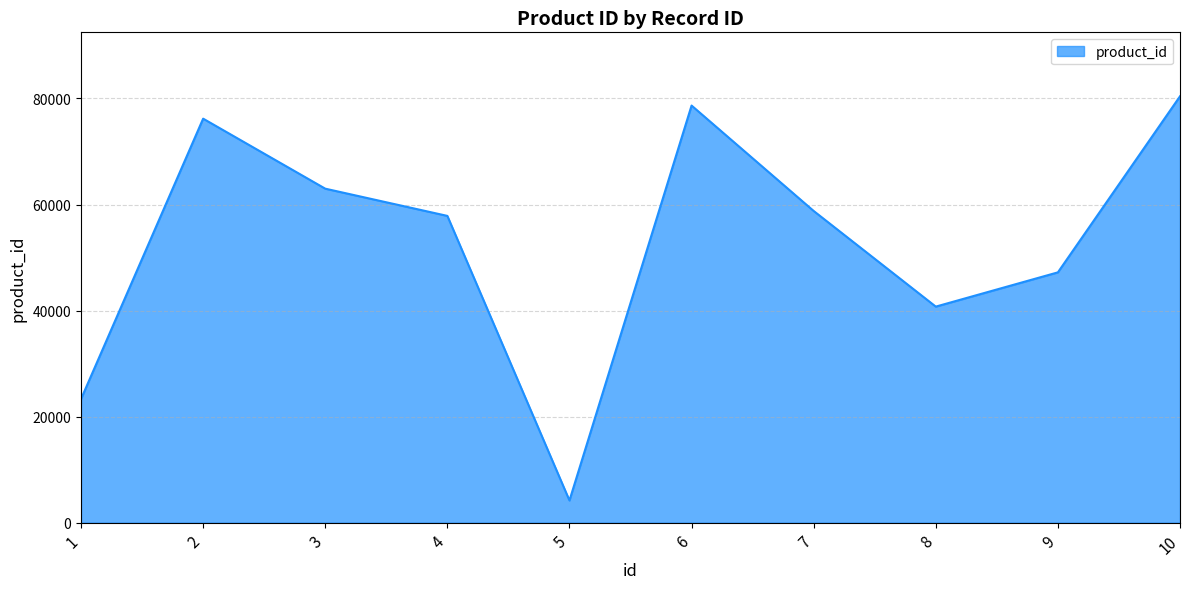

What is the maximum value shown in the chart?

80408